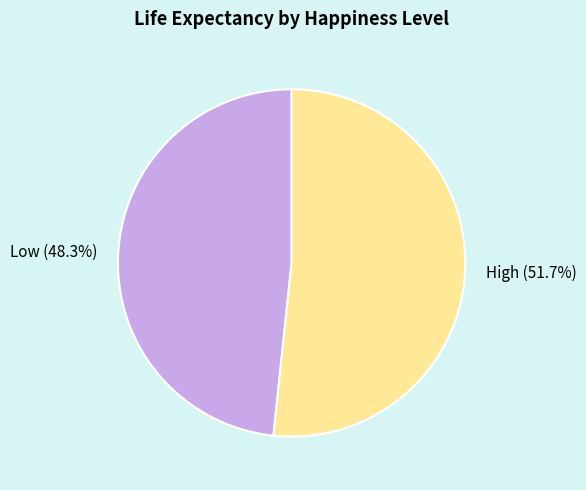

Combined, what portion of the pie is Low and High?

100.0%